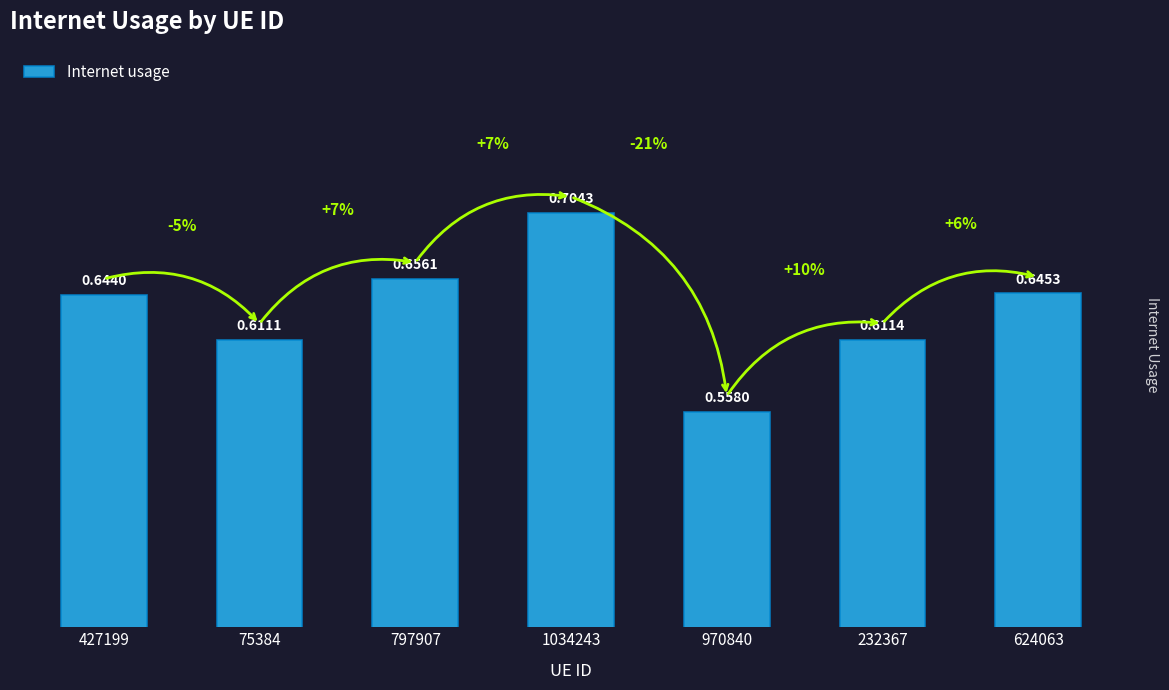

How many bars are there in total?

7